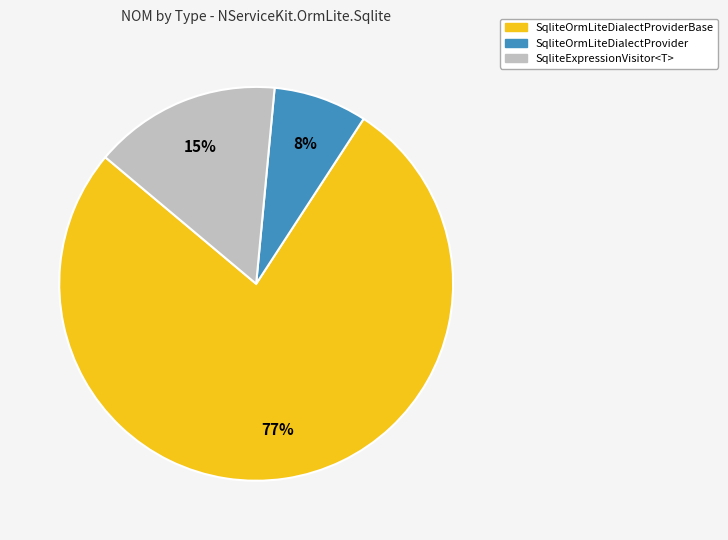

To the nearest percent, what is the average slice percentage?

33%